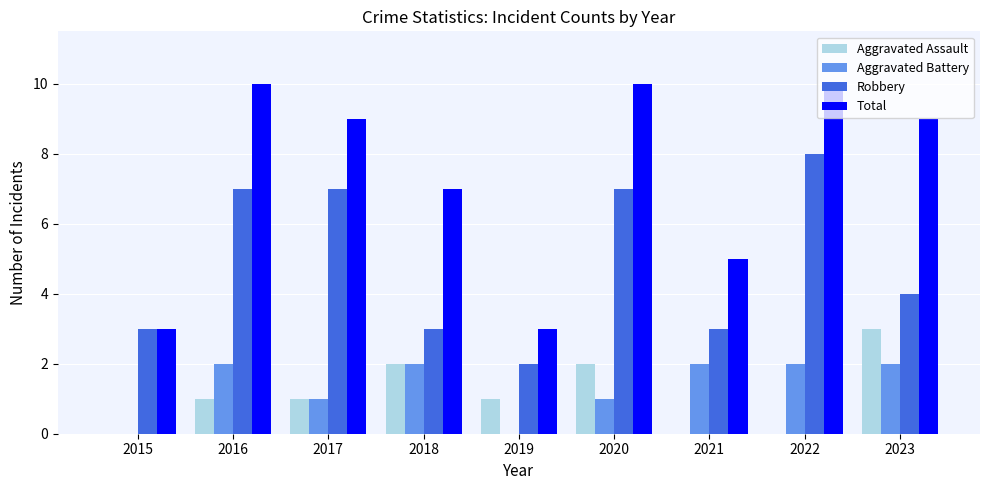

What is the sum of the Robbery values at 2023 and 2021?

7